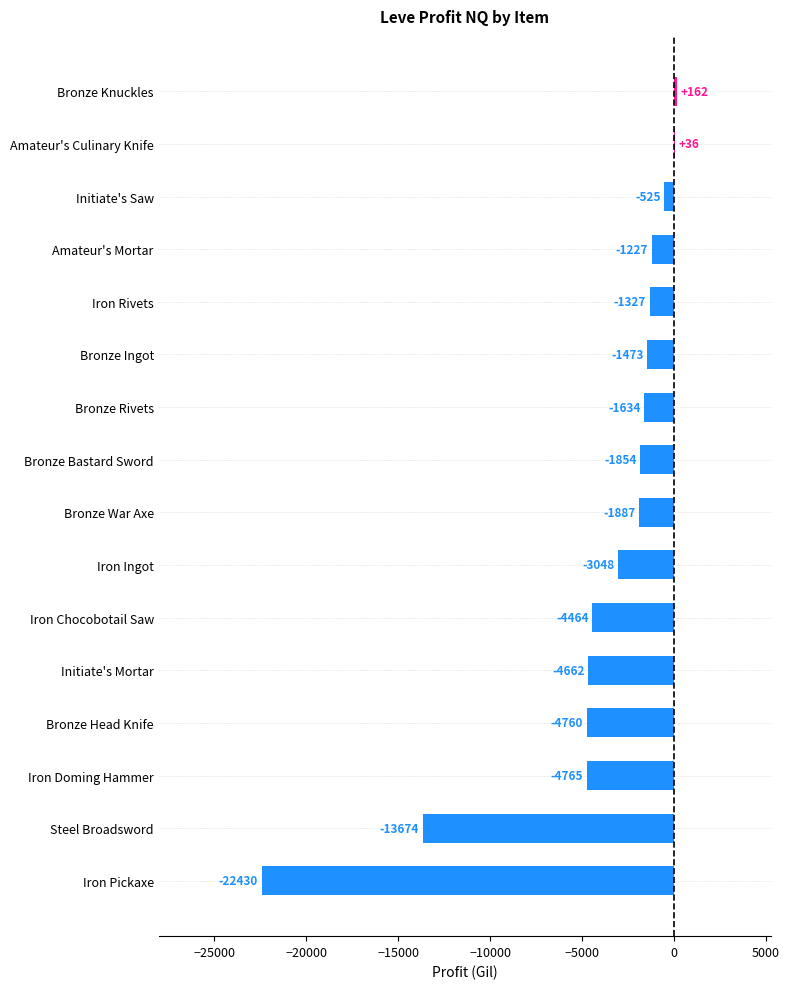

The chart shows a value of -1634.5 at Bronze Rivets. True or false?

True